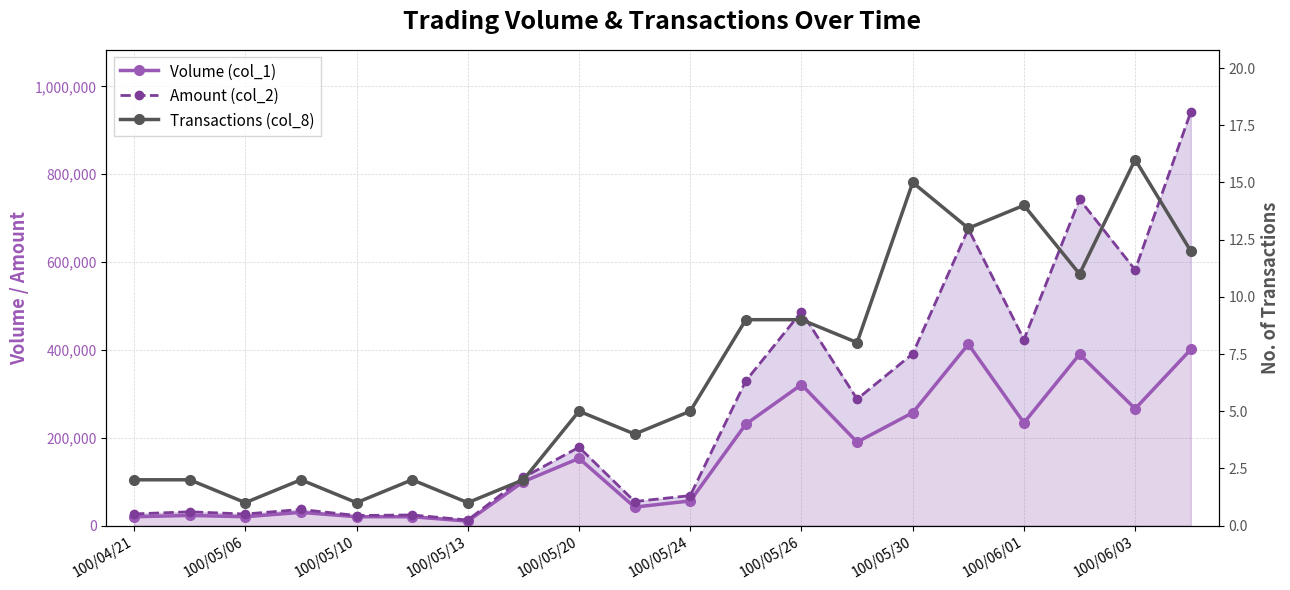

How many interior local valleys does the Transactions (col_8) series have?

7